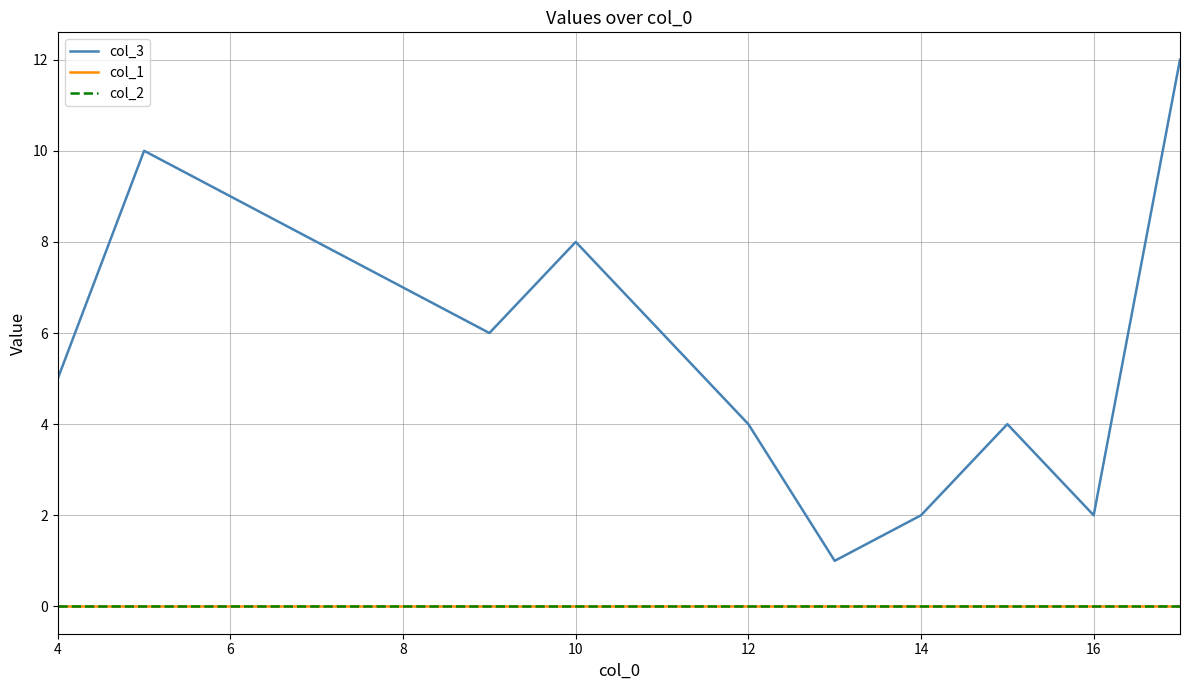

Is this an area chart (filled region under the line)?

No